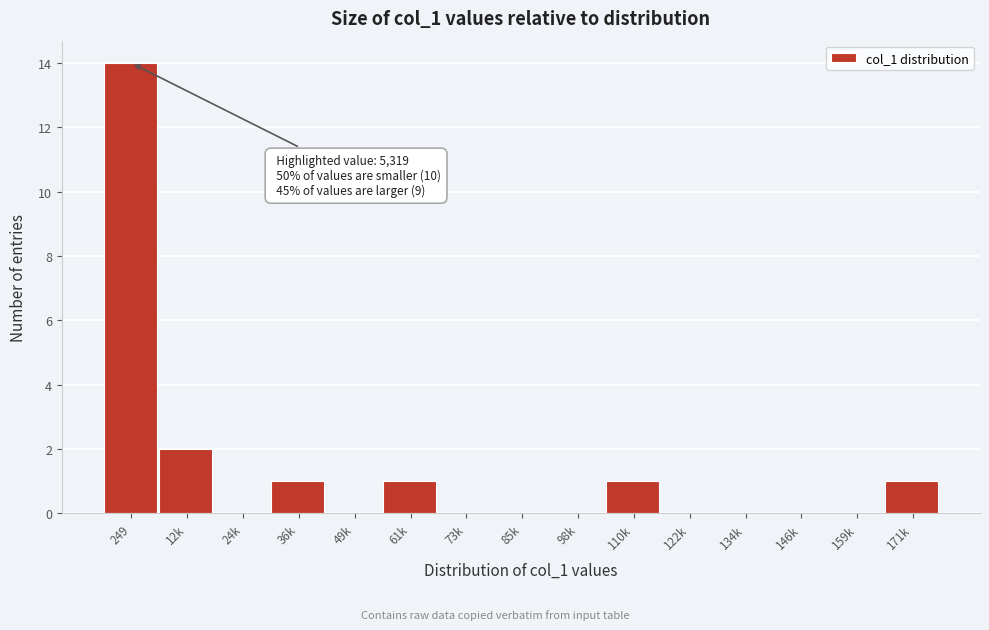

Reading left to right, extract all data points from this chart.

249=14	12k=2	24k=0	36k=1	49k=0	61k=1	73k=0	85k=0	98k=0	110k=1	122k=0	134k=0	146k=0	159k=0	171k=1